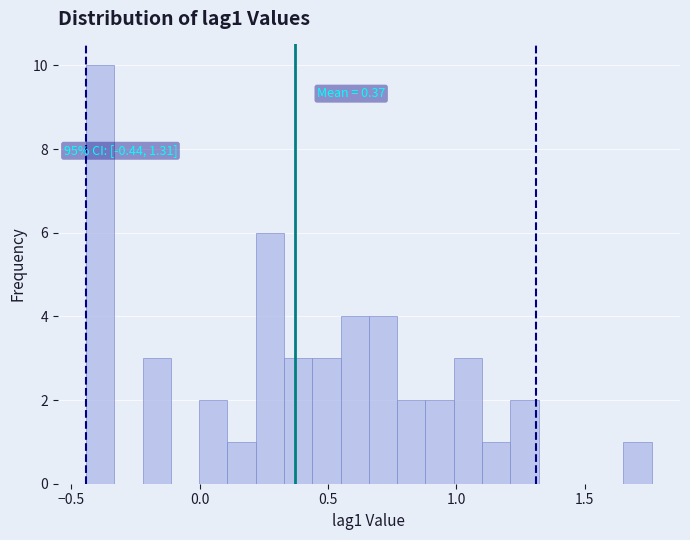

Read against the x-axis, roughly where is the centre of the tallest bar?

-0.40